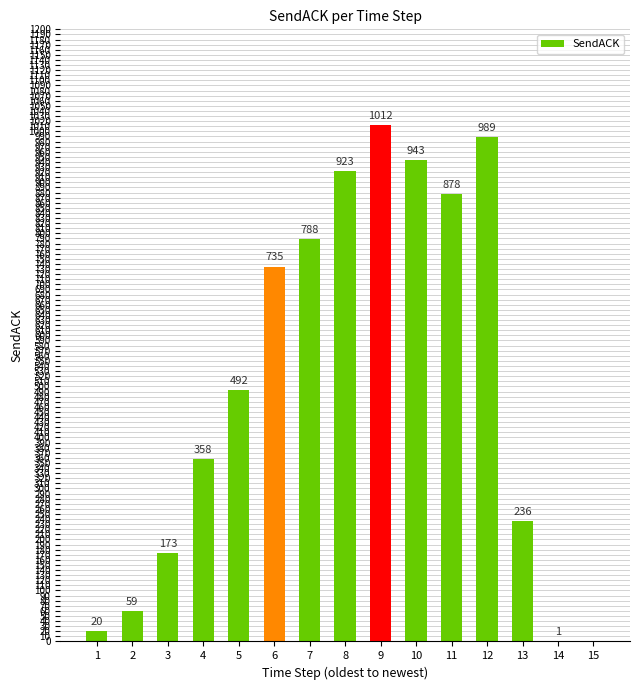

What is the change in value from 11 to 14?

-877